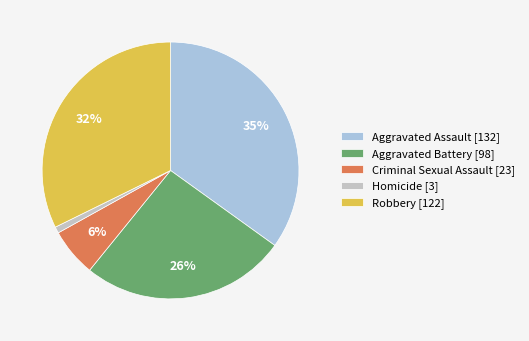

To the nearest percent, what percentage of the pie is Aggravated Battery?

26%